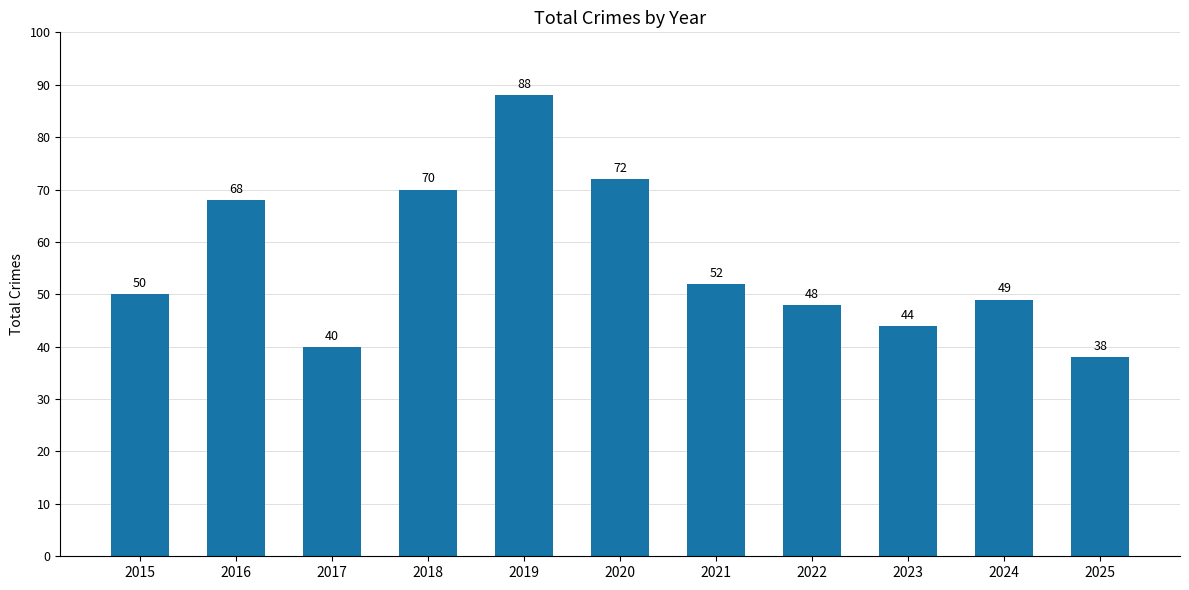

How many data points does each series have?

11